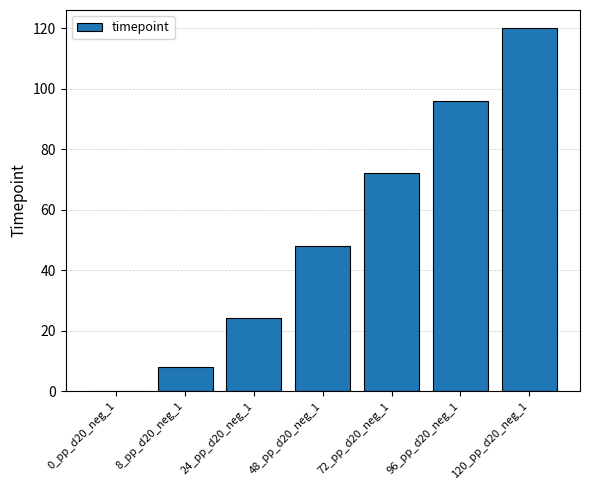

Is it true that the value at 24_pp_d20_neg_1 is 24?

True